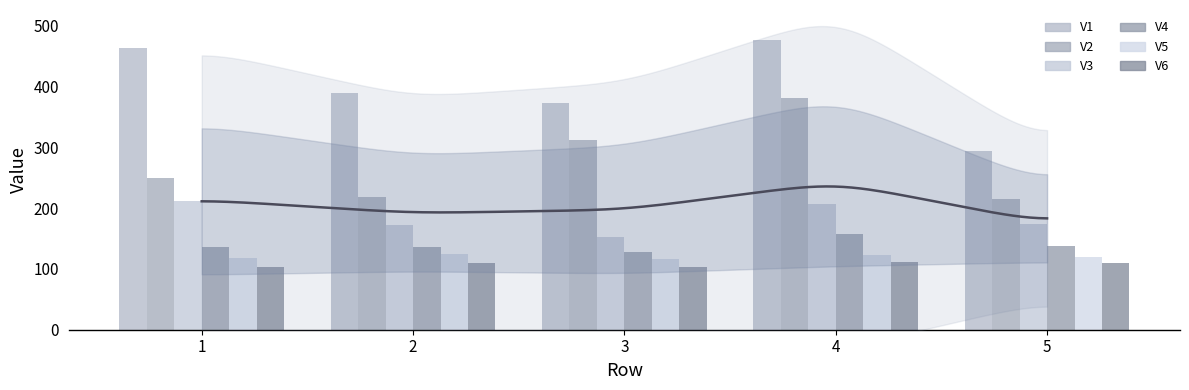

What is the sum of all V6 values?

536.8